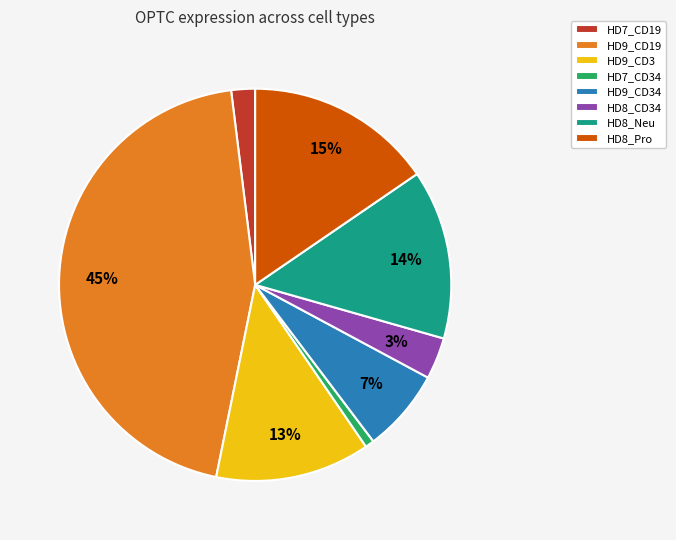

Does HD7_CD19 represent more than half of the total?

No